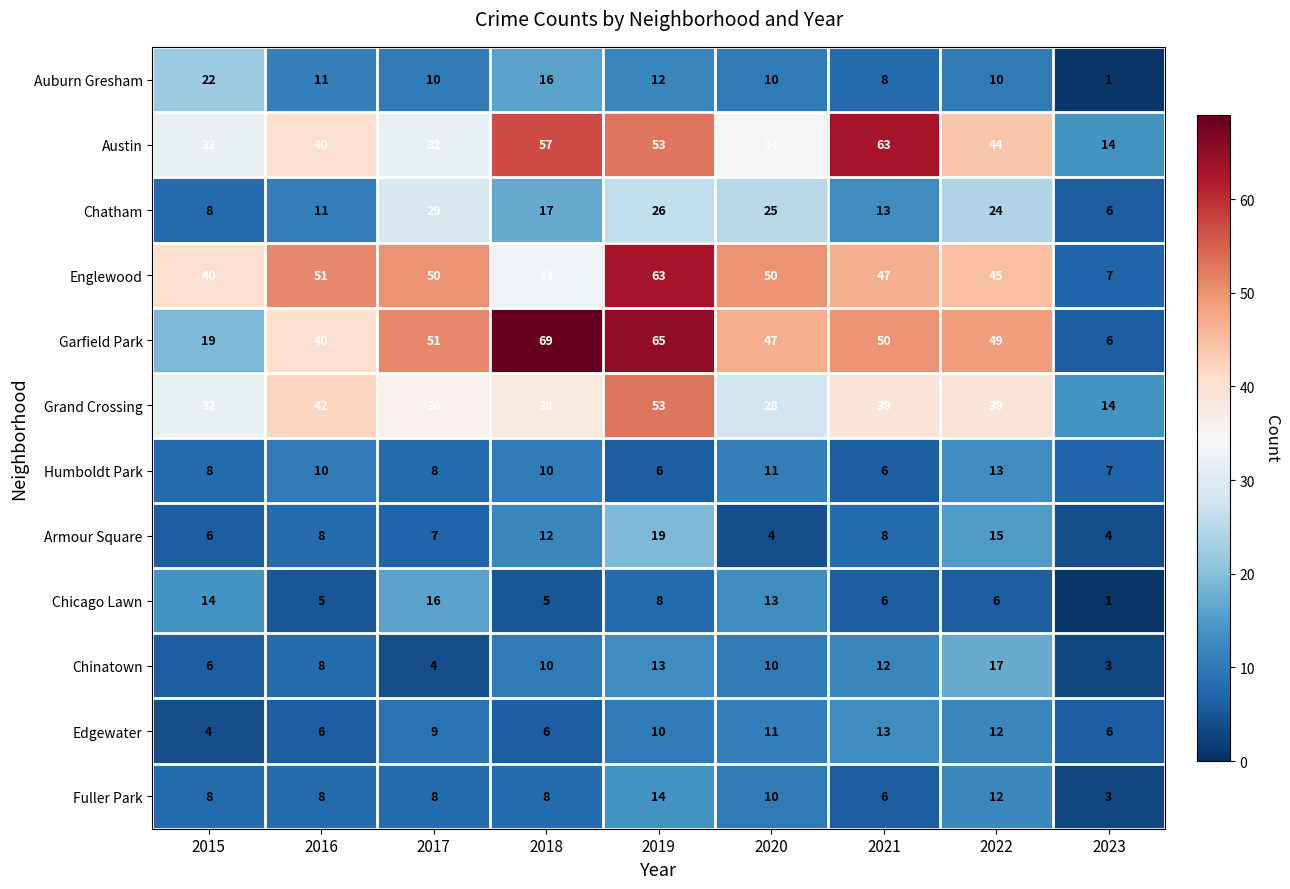

Which label corresponds to the smallest value in the chart?

2023